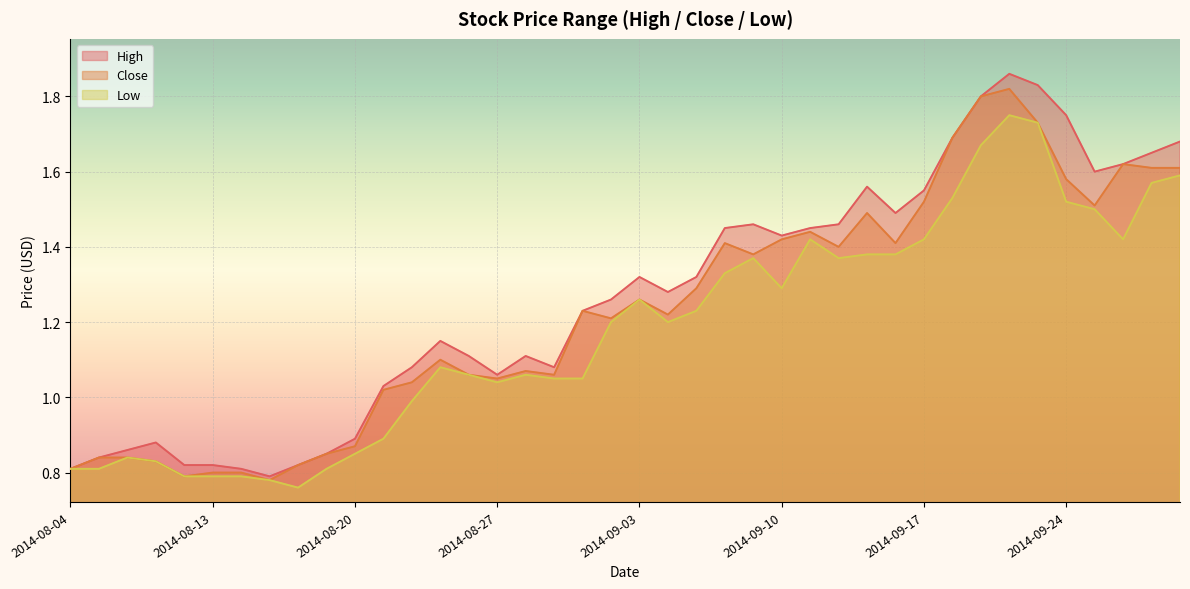

Where is the first local minimum for Close?

2014-08-08